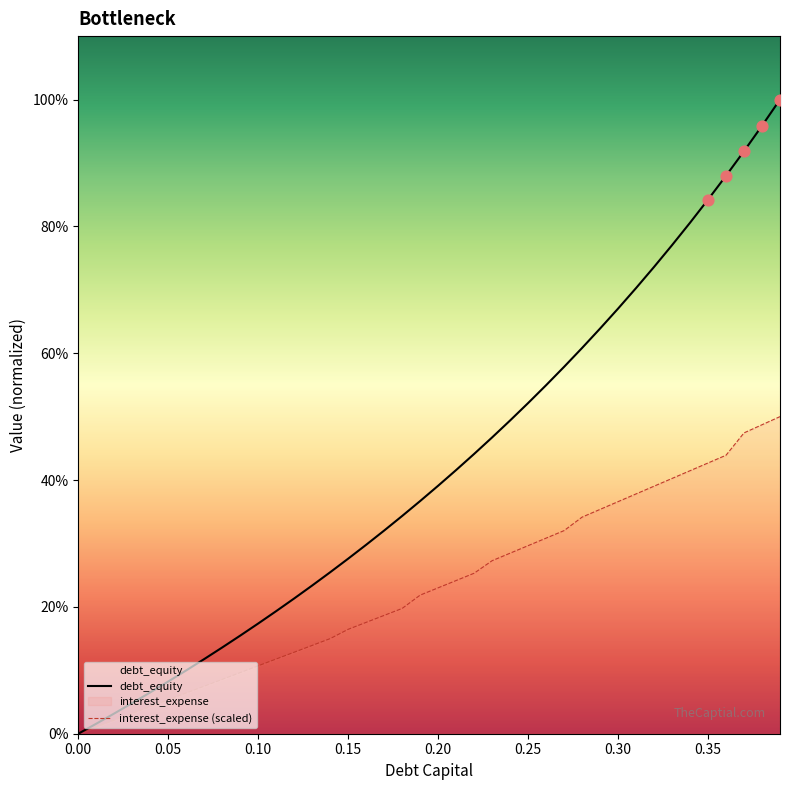

Is the value of debt_capital at 0.23 greater than the value of debt_equity at 0.07?

Yes